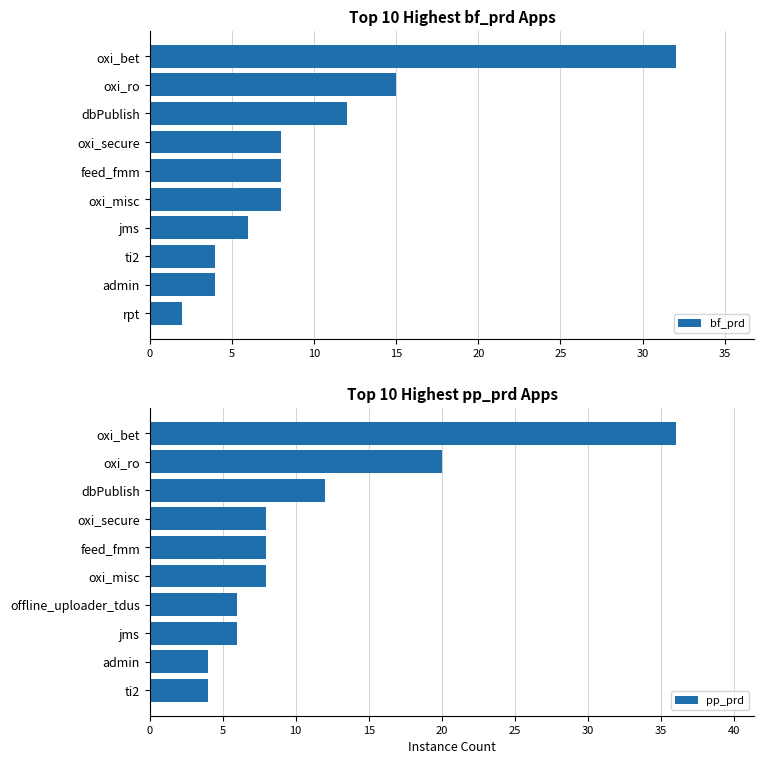

What is the difference between the pp_prd values at feed_fmm and oxi_ro?

12